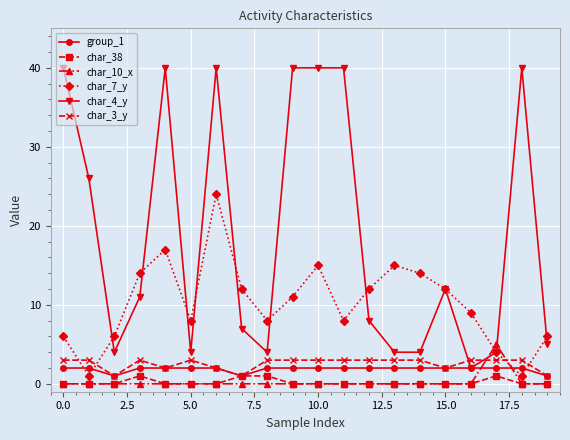

True or false: char_7_y has more than 0 points higher than both neighbors.

True